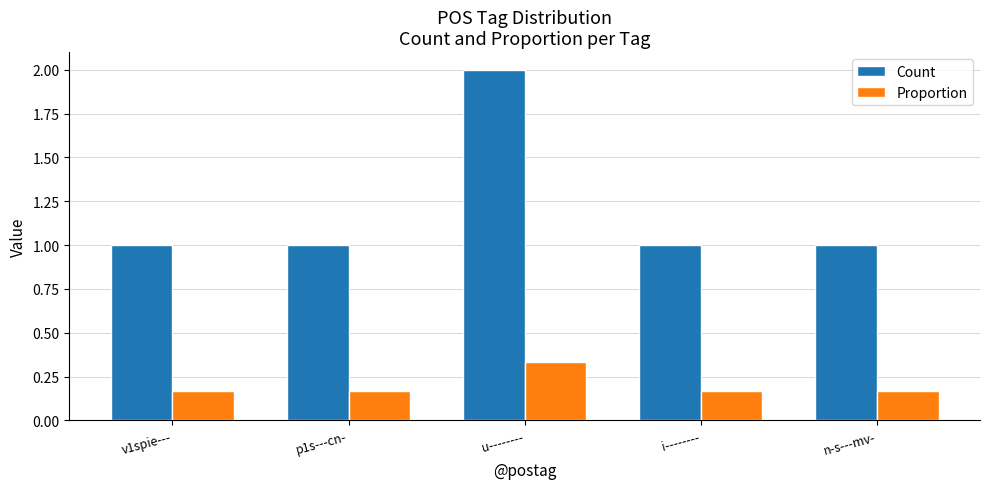

Which category has the highest value in the Proportion series?

u--------